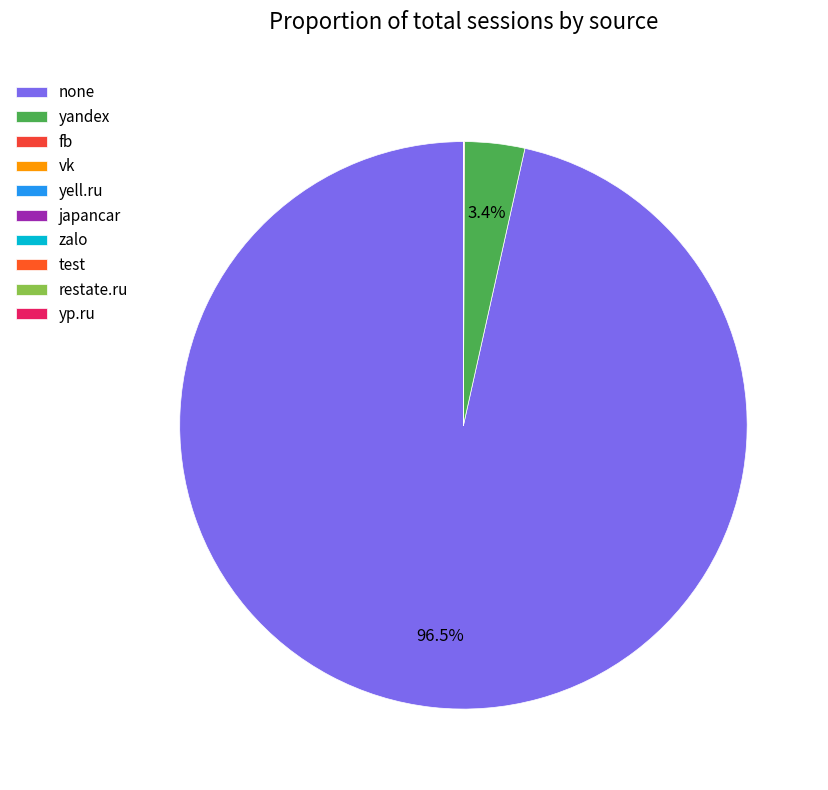

Rank the categories by value from lowest to highest.

zalo, test, restate.ru, yp.ru, japancar, yell.ru, vk, fb, yandex, none